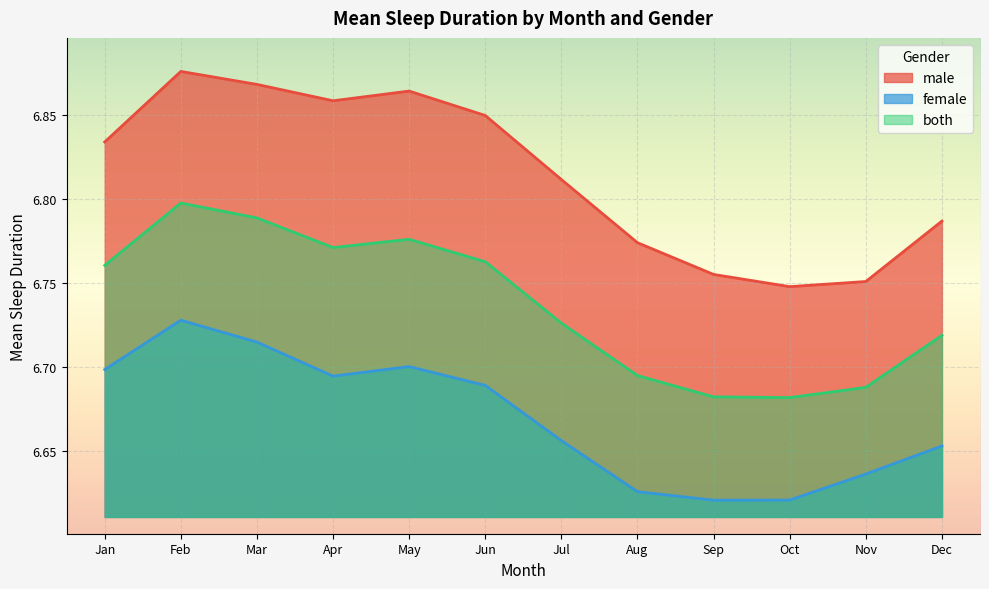

How many lines are shown in the chart?

3